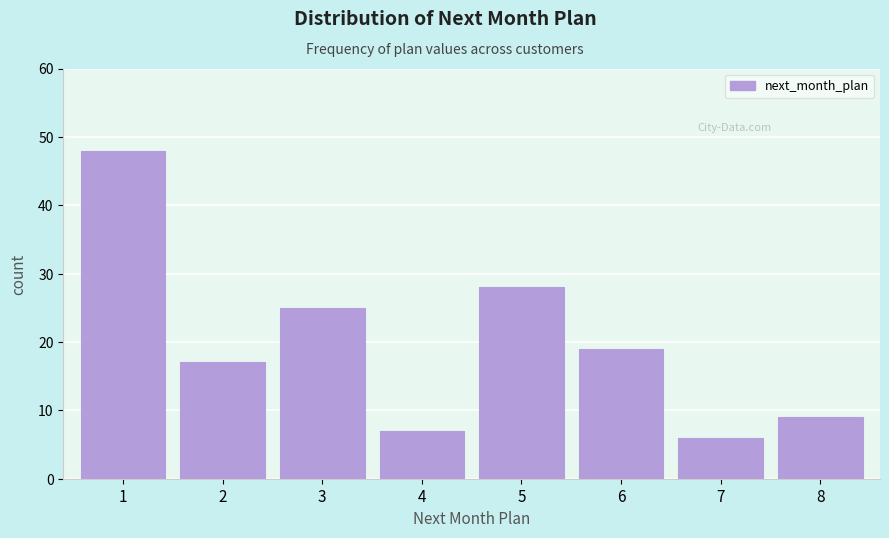

Reading left to right, extract all data points from this chart.

1=48	2=17	3=25	4=7	5=28	6=19	7=6	8=9